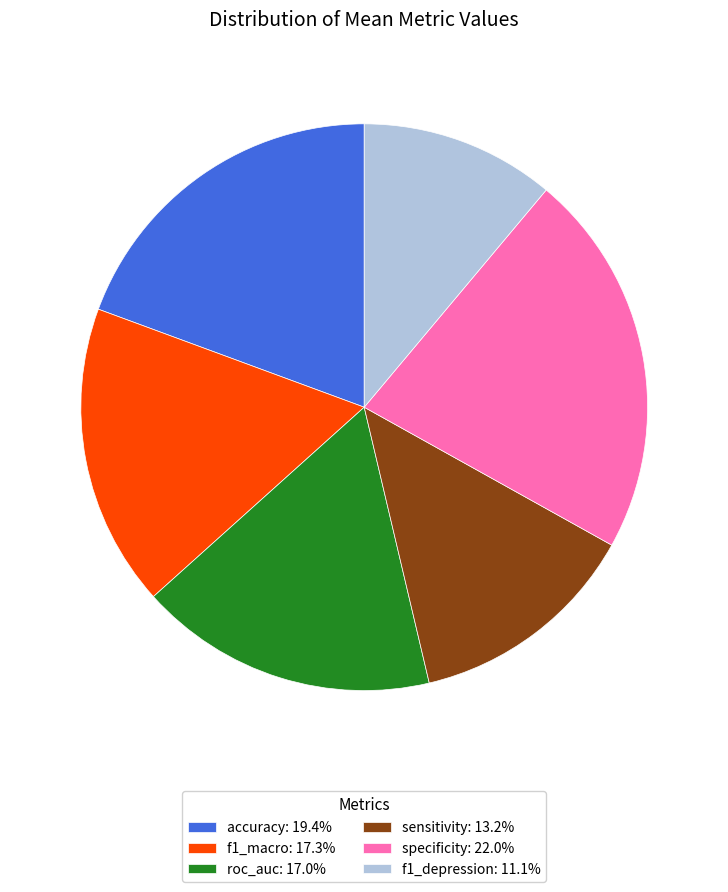

Do specificity: 22.0% and accuracy: 19.4% together represent more than half of the pie?

No